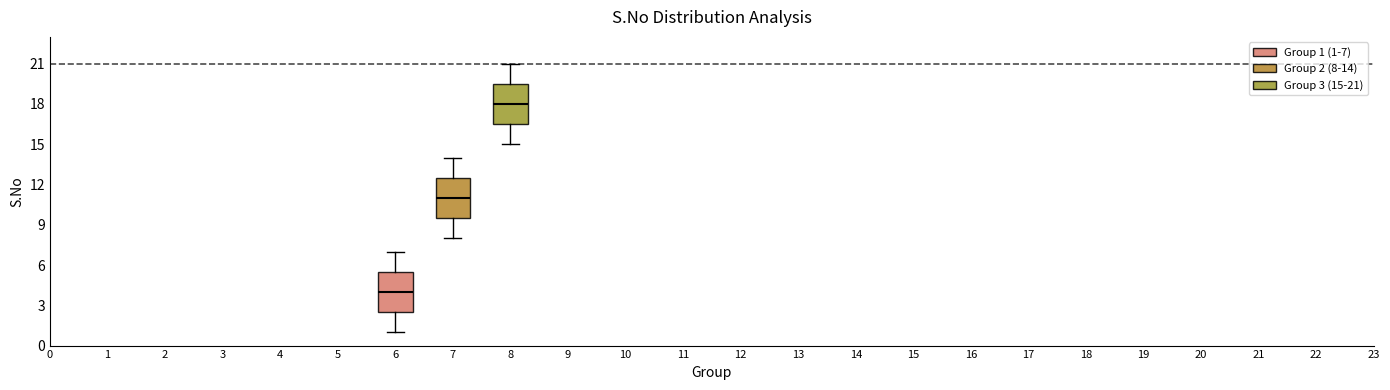

Reading left to right, read every box against the y-axis: the position of its median line, the range the box covers, and the ends of its whiskers. The values are not printed on the chart, so give them approximately, as read against the axis.

6: median 4.0, box 2.5 to 5.5, whiskers 1.0 to 7.0
7: median 11.0, box 9.5 to 12.5, whiskers 8.0 to 14.0
8: median 18.0, box 16.5 to 19.5, whiskers 15.0 to 21.0